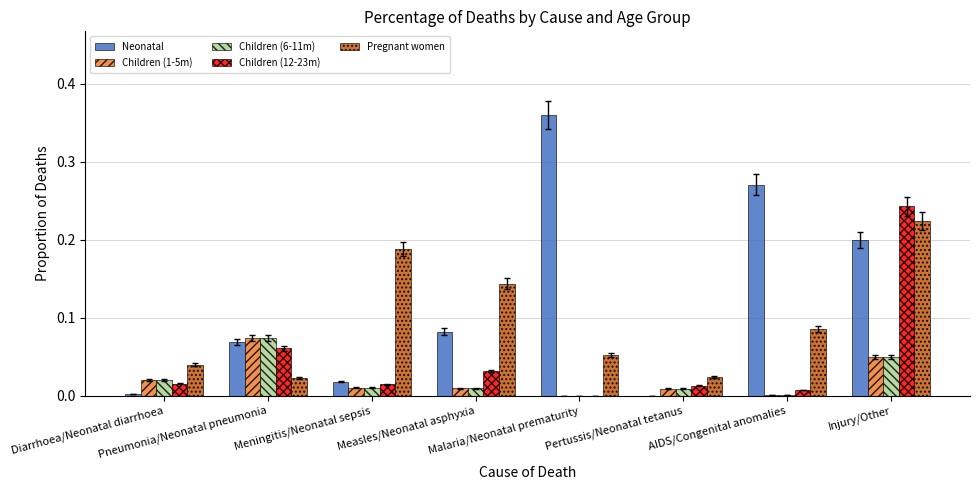

Which series has the largest total across all categories?

Neonatal